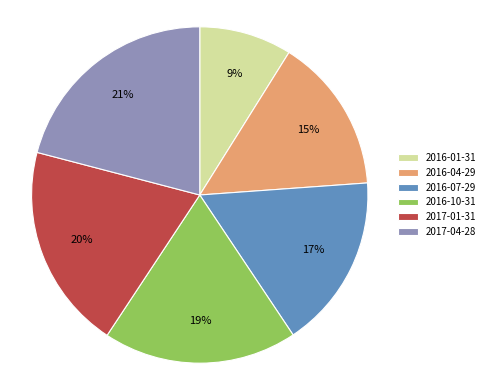

Which slice is the smallest?

2016-01-31